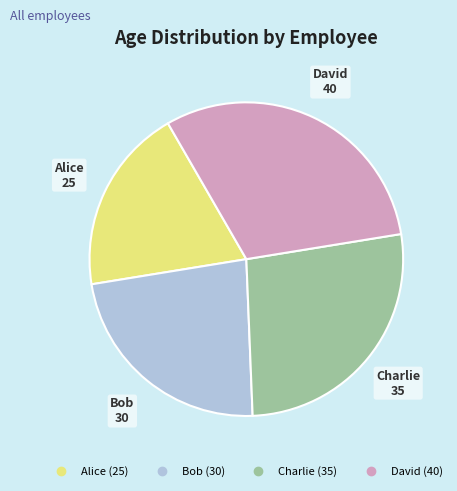

Does David account for over 50% of the chart?

No